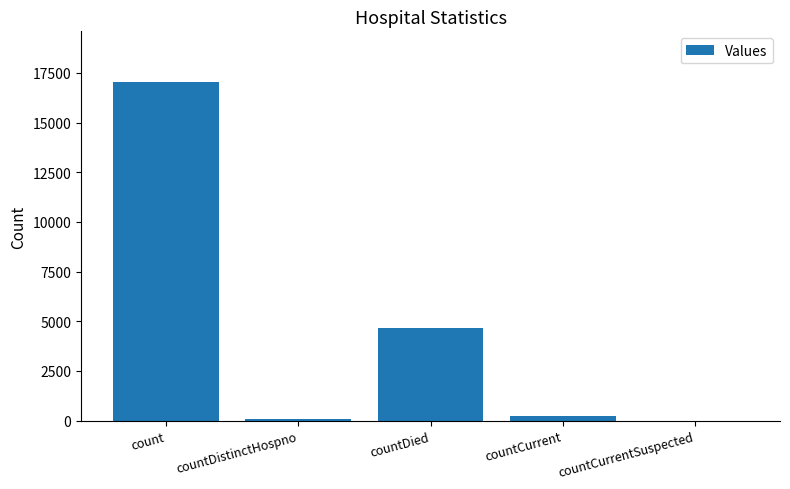

What is the sum of all values?

22040